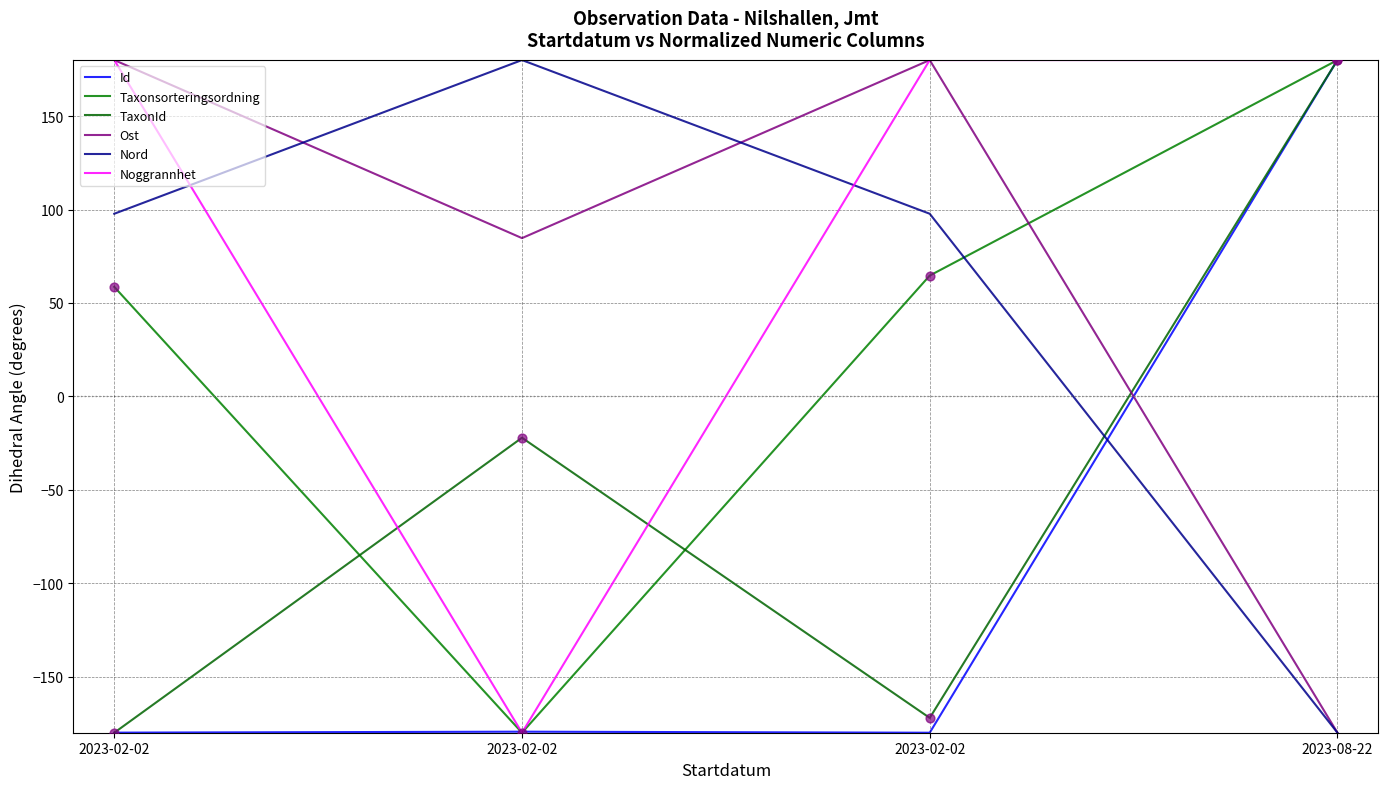

How many lines are shown in the chart?

6